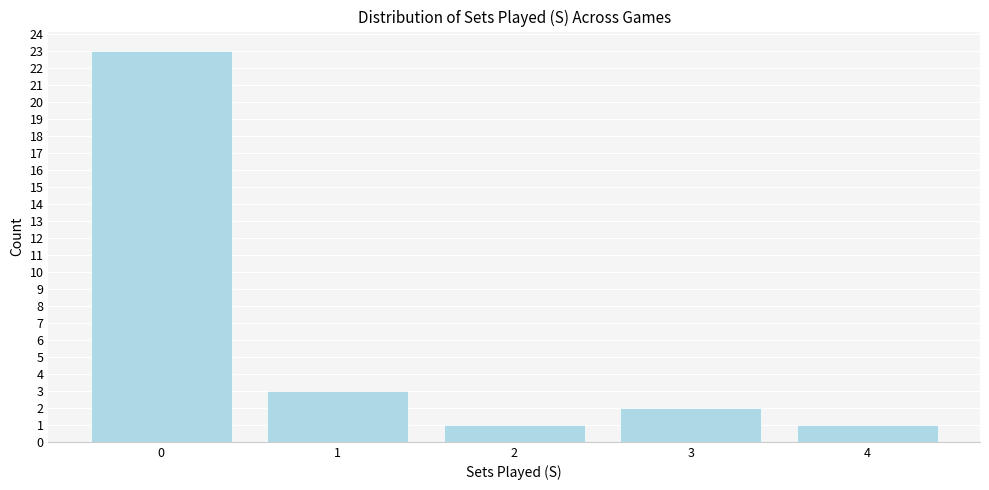

Reading right to left, list all the values displayed in this chart.

1	2	1	3	23